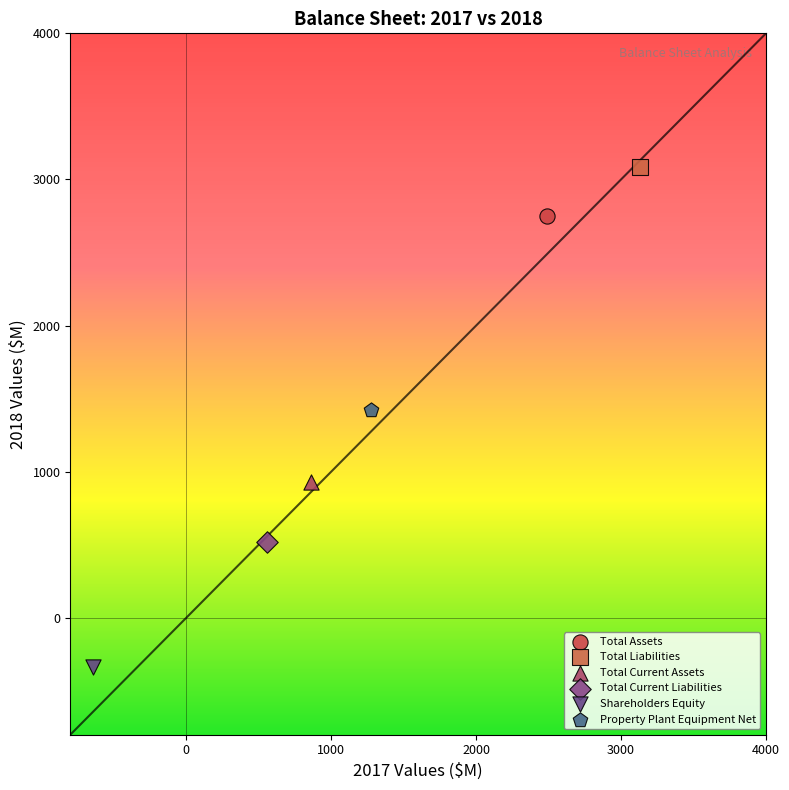

What are all the series names shown in the legend?

Total Assets, Total Liabilities, Total Current Assets, Total Current Liabilities, Shareholders Equity, Property Plant Equipment Net